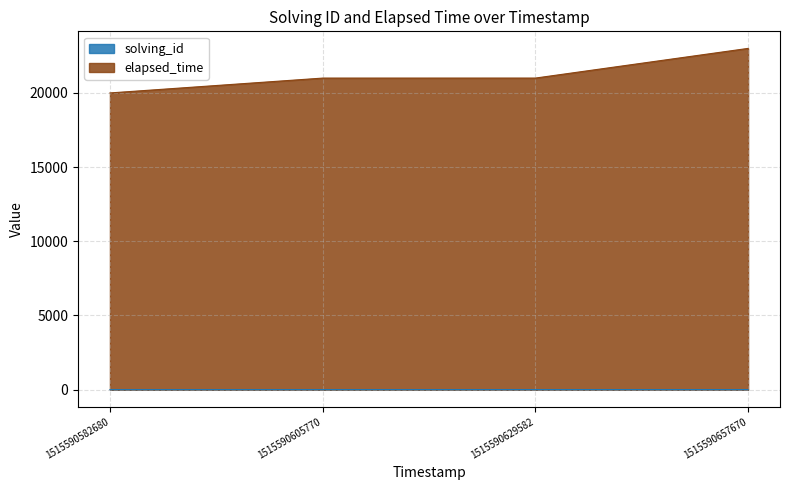

True or false: solving_id and elapsed_time intersect in this chart.

False